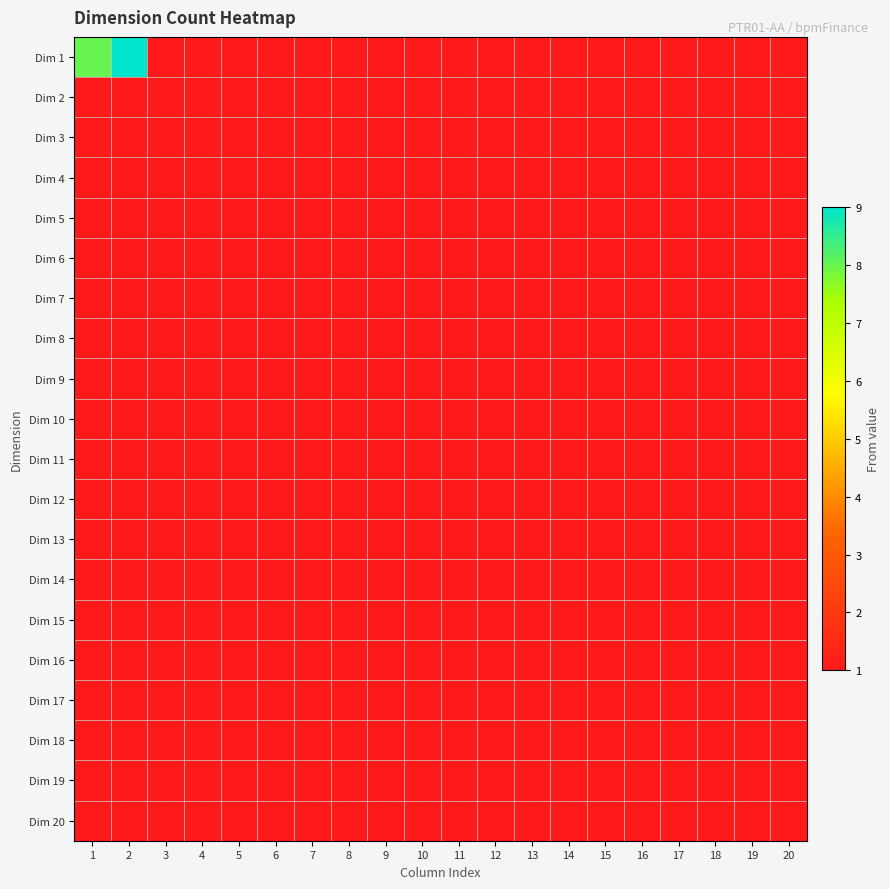

List the series in order of their peak value, lowest first.

Dim 2, Dim 3, Dim 4, Dim 5, Dim 6, Dim 7, Dim 8, Dim 9, Dim 10, Dim 11, Dim 12, Dim 13, Dim 14, Dim 15, Dim 16, Dim 17, Dim 18, Dim 19, Dim 20, Dim 1